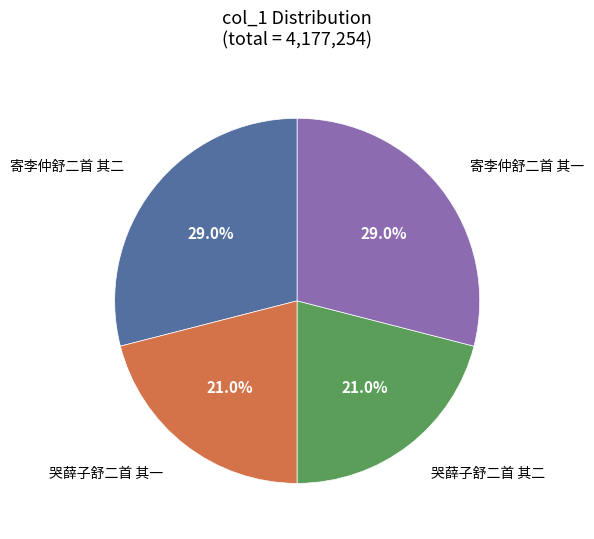

Does any single category account for the majority?

No